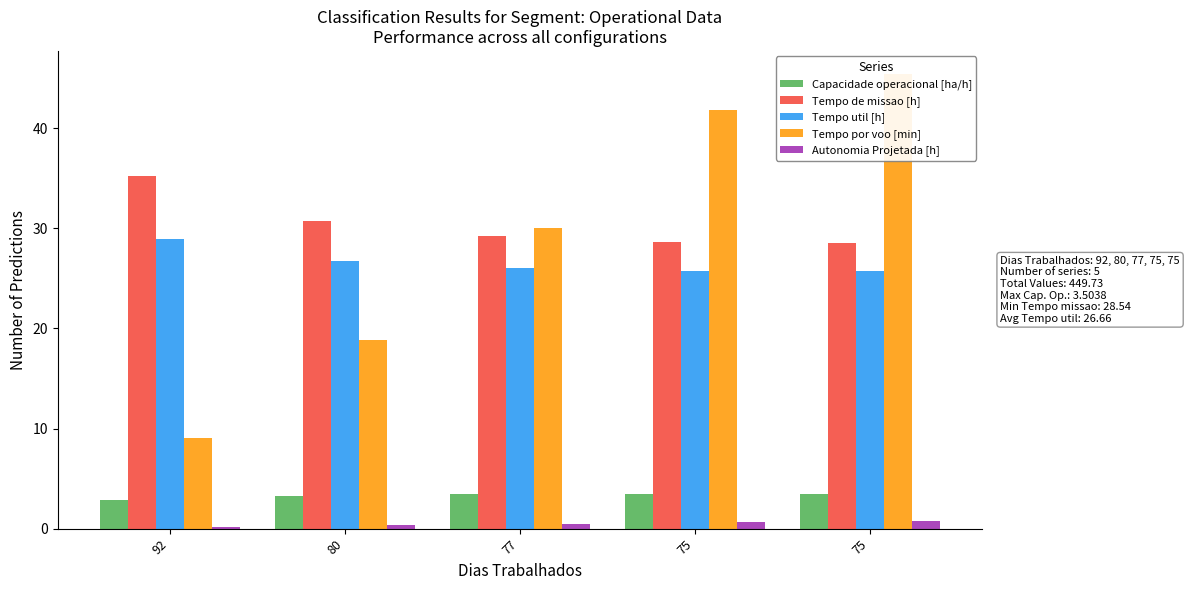

Reading left to right, list all the values displayed in this chart.

Capacidade operacional [ha/h]: 2.8	3.3	3.4	3.5	3.5
Tempo de missao [h]: 35.2	30.7	29.2	28.6	28.5
Tempo util [h]: 28.9	26.8	26.1	25.8	25.8
Tempo por voo [min]: 9.0	18.9	30.1	41.8	45.4
Autonomia Projetada [h]: 0.2	0.3	0.5	0.6	0.8